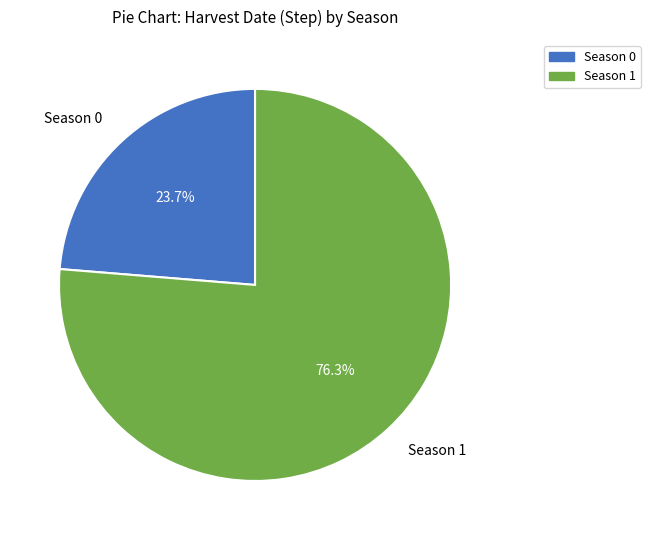

Which slice is the smallest?

Season 0